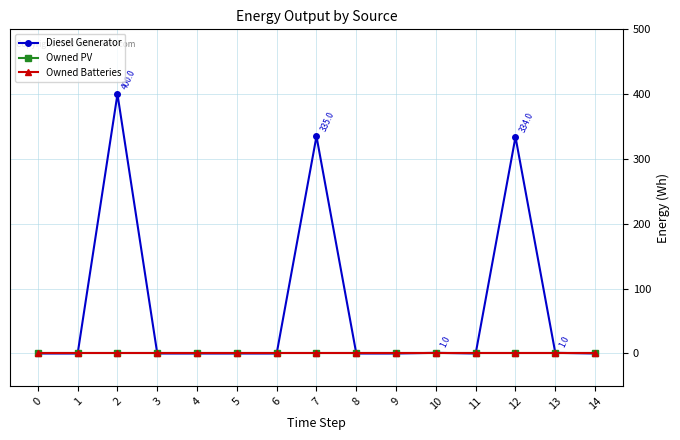

How many lines are shown in the chart?

3